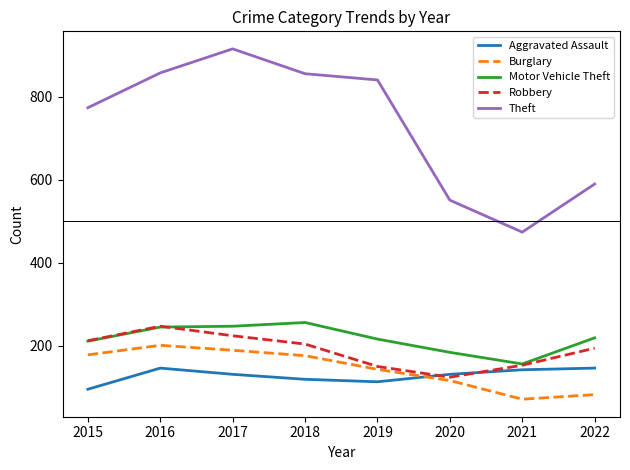

Which series has the largest range (max minus min)?

Theft